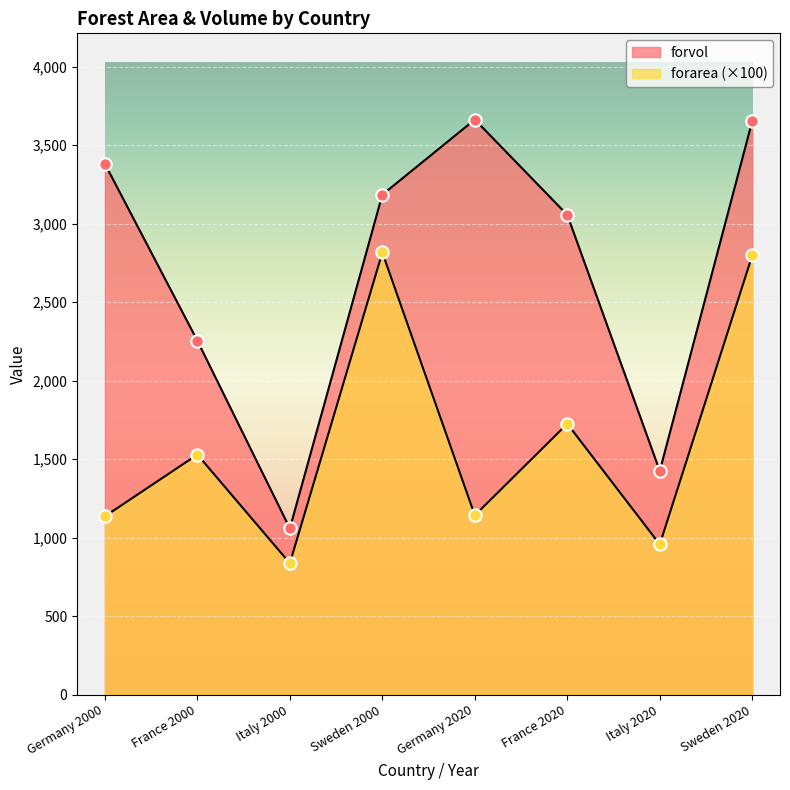

At how many categories does at least one series exceed 3223?

3